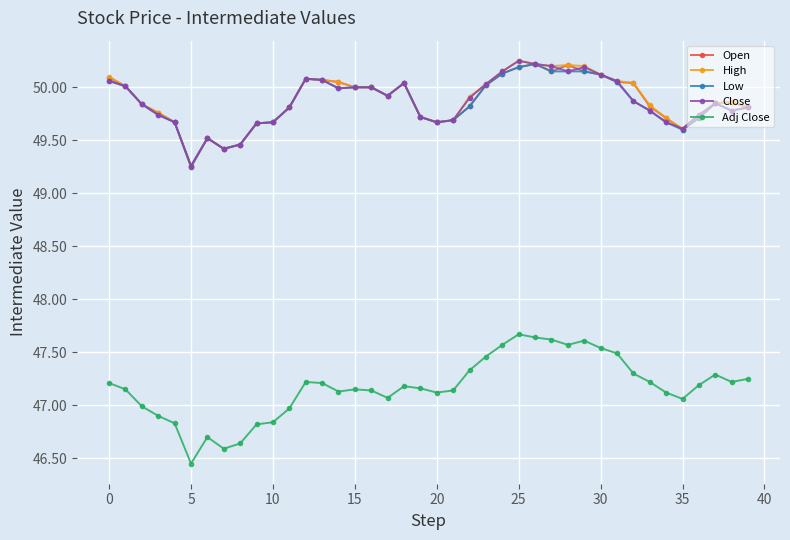

Which series has the largest range (max minus min)?

Adj Close